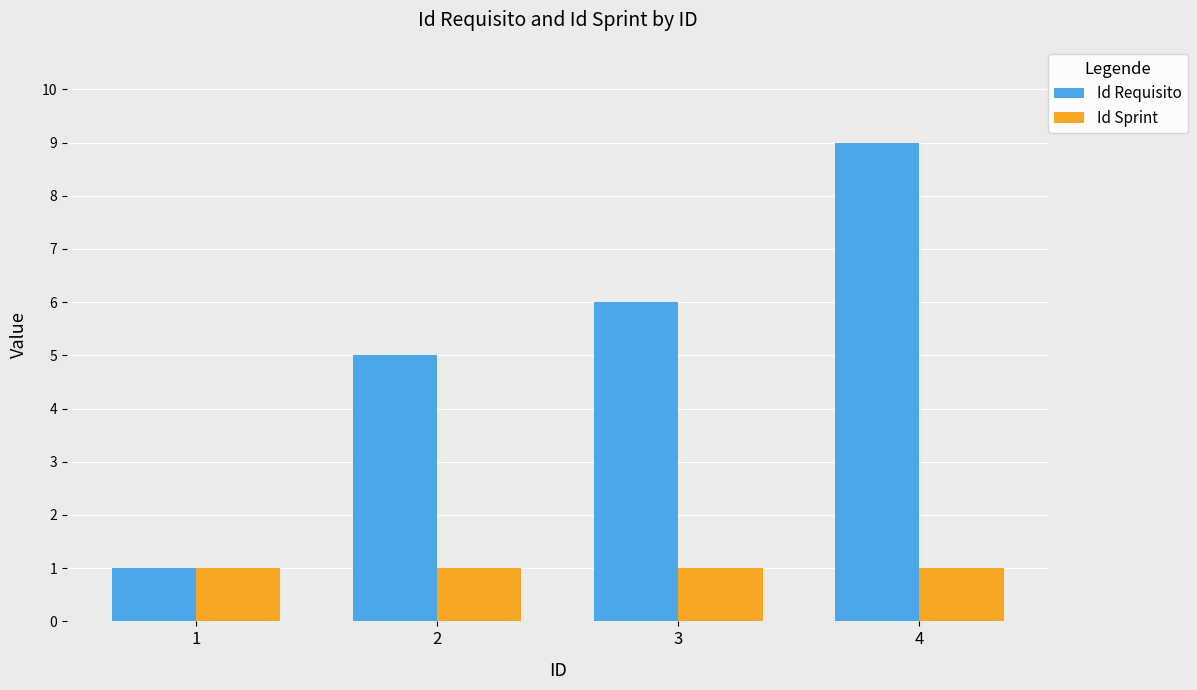

List the series in order of their peak value, highest first.

Id Requisito, Id Sprint